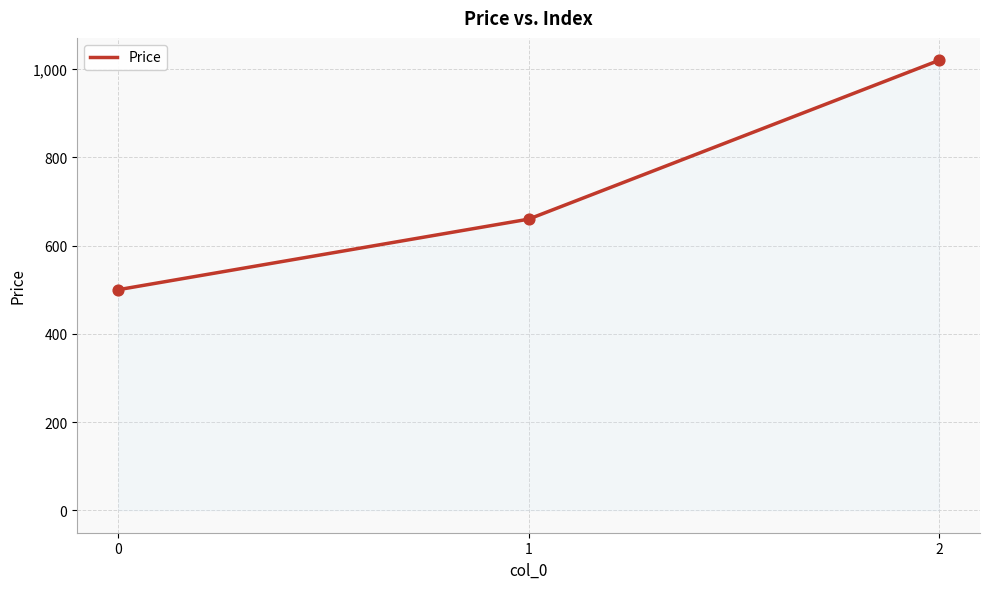

What is the ratio of the value at 1 to the value at 0?

1.3